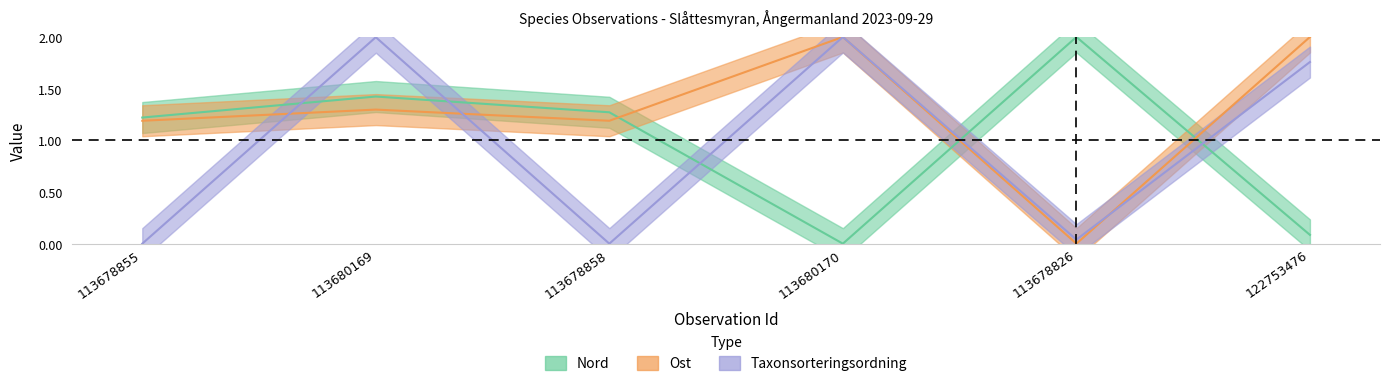

At which label does Nord first exceed 1?

113678855